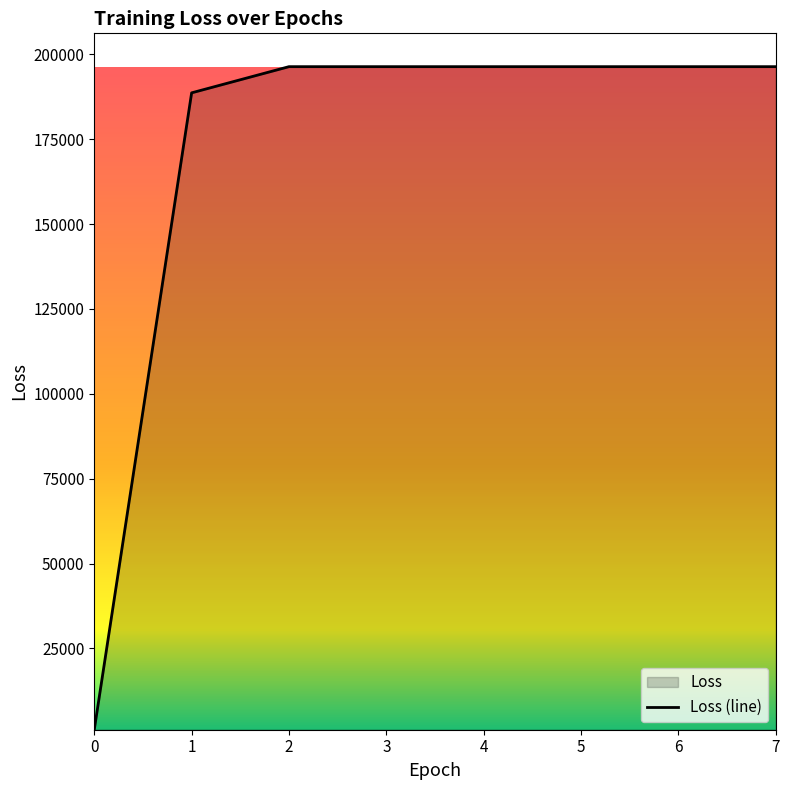

Approximately how many times larger is the value at 2 compared to 1?

1.0